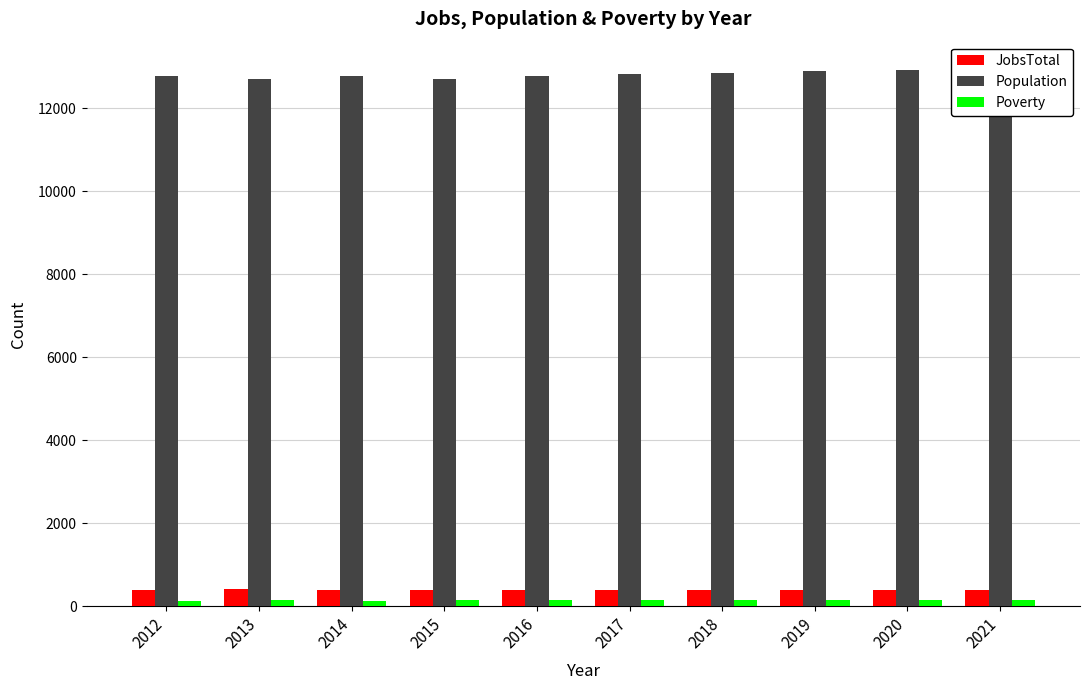

Which has a higher value, 2018 or 2017?

2018